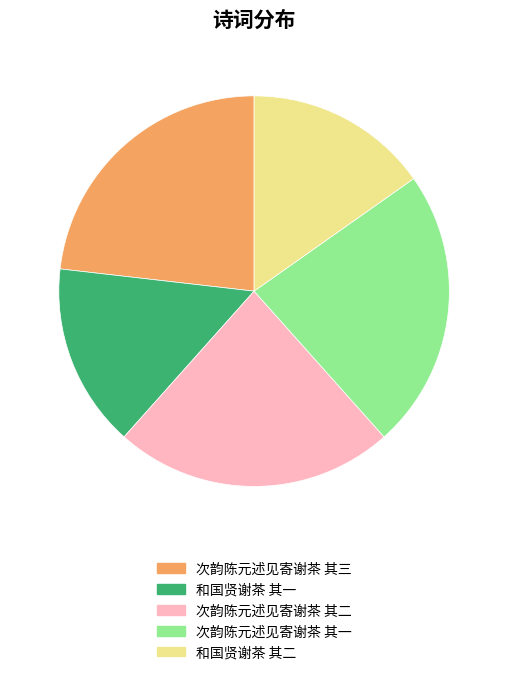

Do 和国贤谢茶 其二 and 次韵陈元述见寄谢茶 其二 together represent more than half of the pie?

No